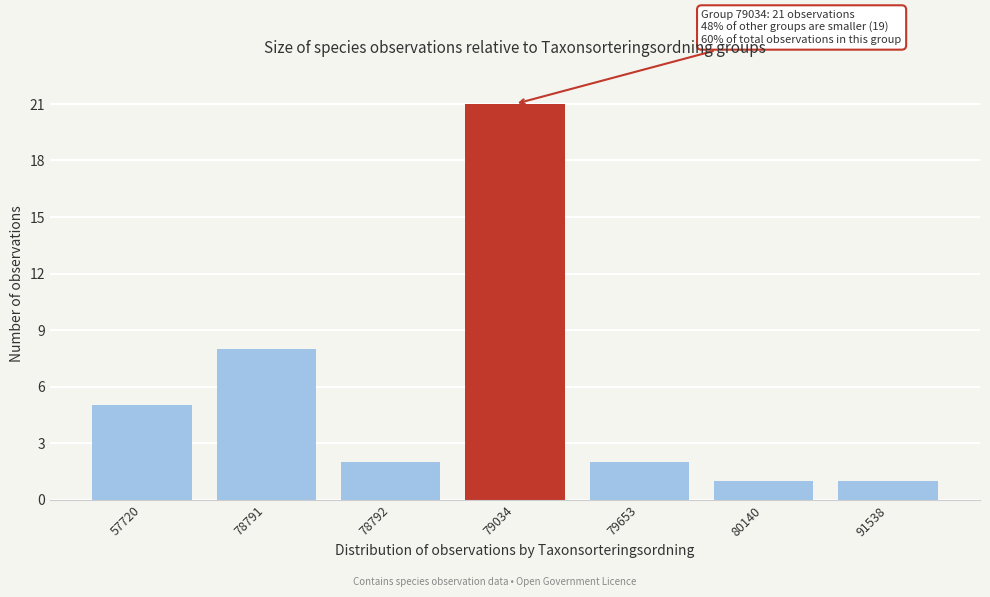

Reading left to right, transcribe all the data shown in this chart.

57720=5	78791=8	78792=2	79034=21	79653=2	80140=1	91538=1